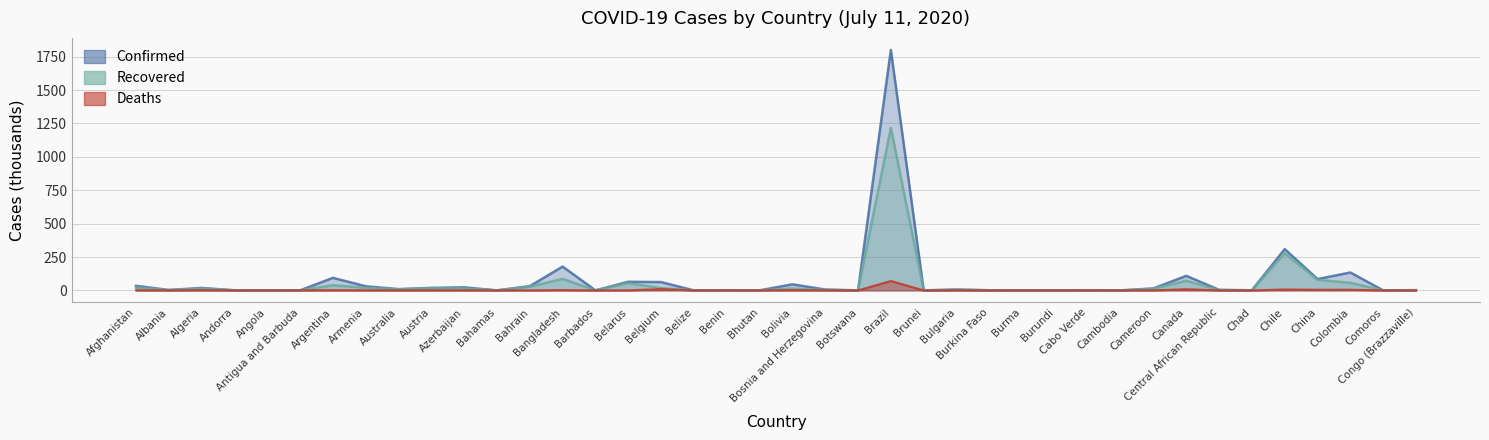

Between Andorra and Belgium, which is larger?

Belgium